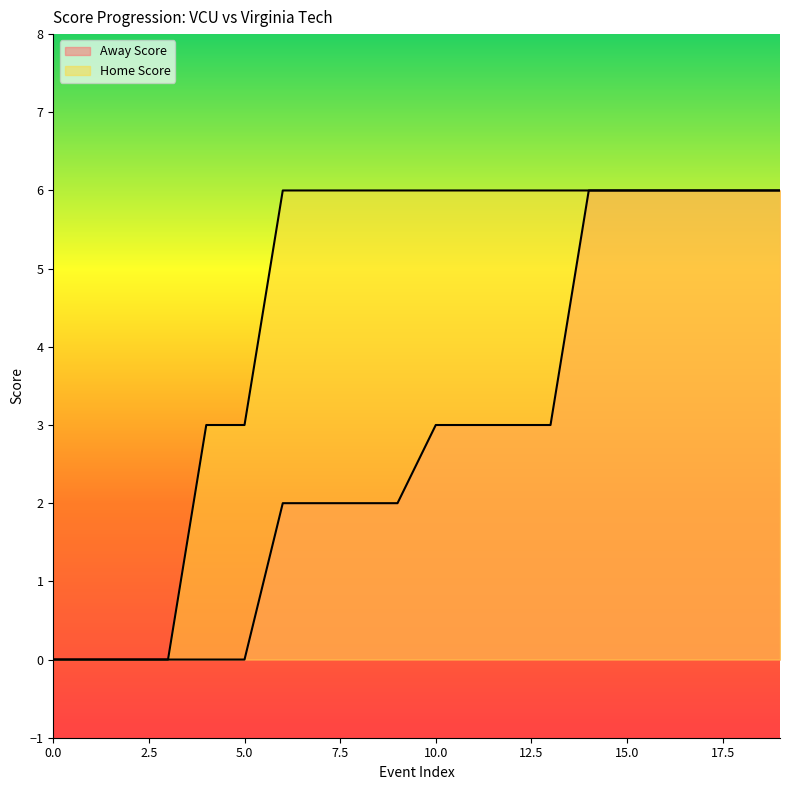

List the series in order of their peak value, lowest first.

Away Score, Home Score